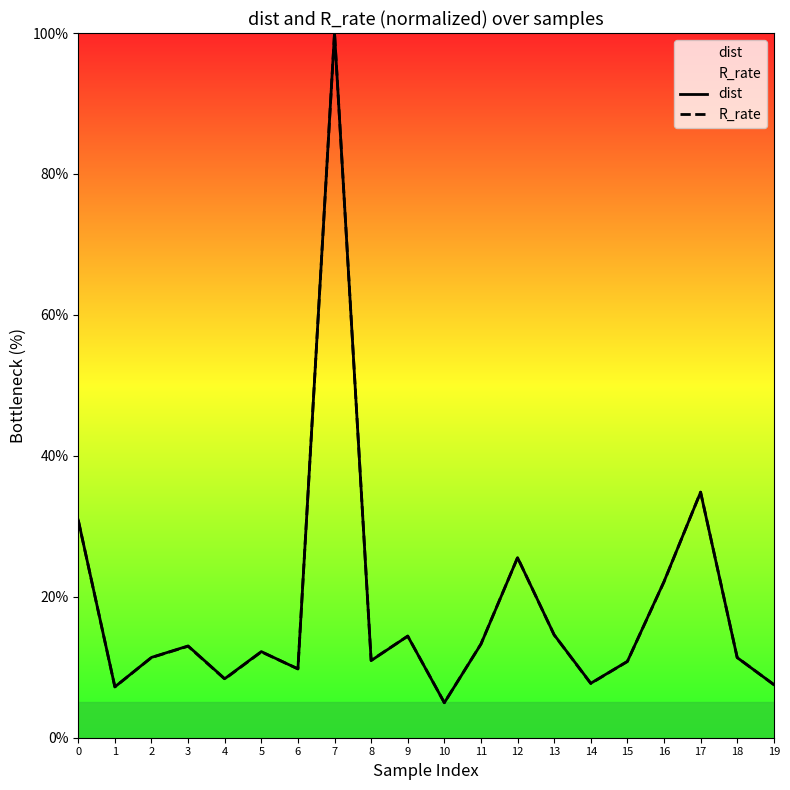

True or false: R_rate and dist intersect in this chart.

True